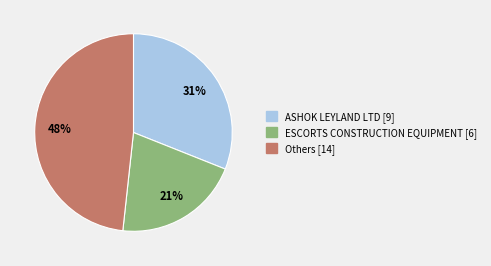

Approximately how many times larger is the value at ESCORTS CONSTRUCTION EQUIPMENT [6] compared to ASHOK LEYLAND LTD [9]?

0.7